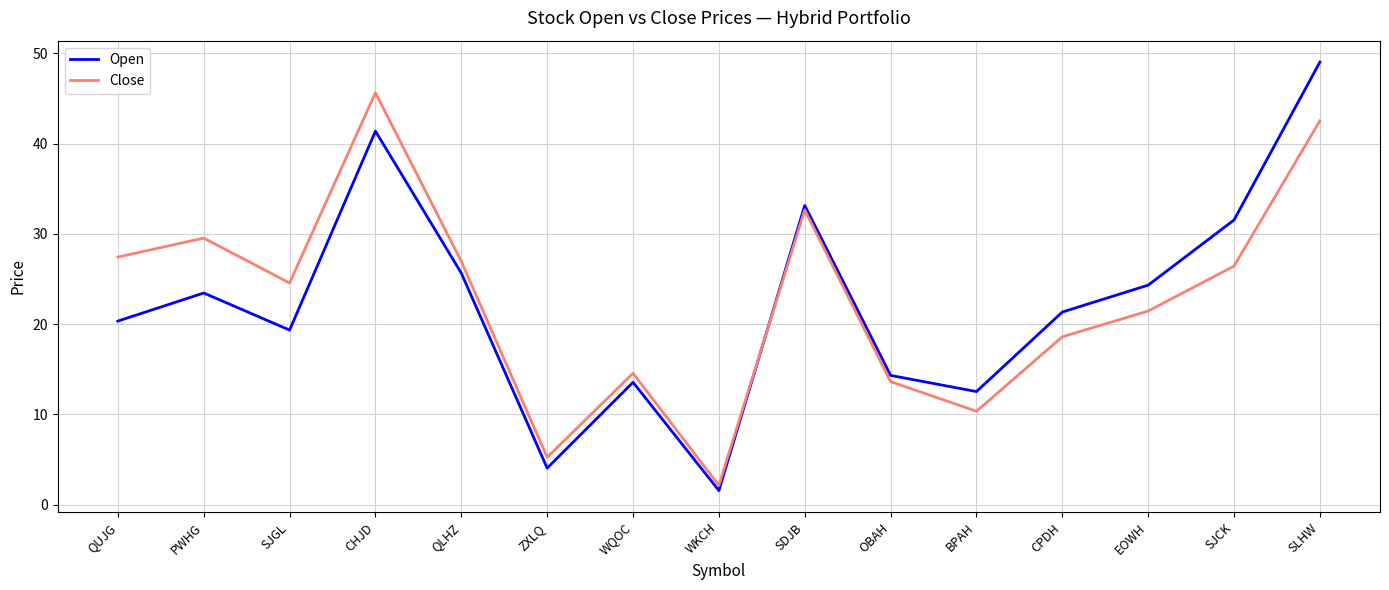

What position from the right is QUJG?

15